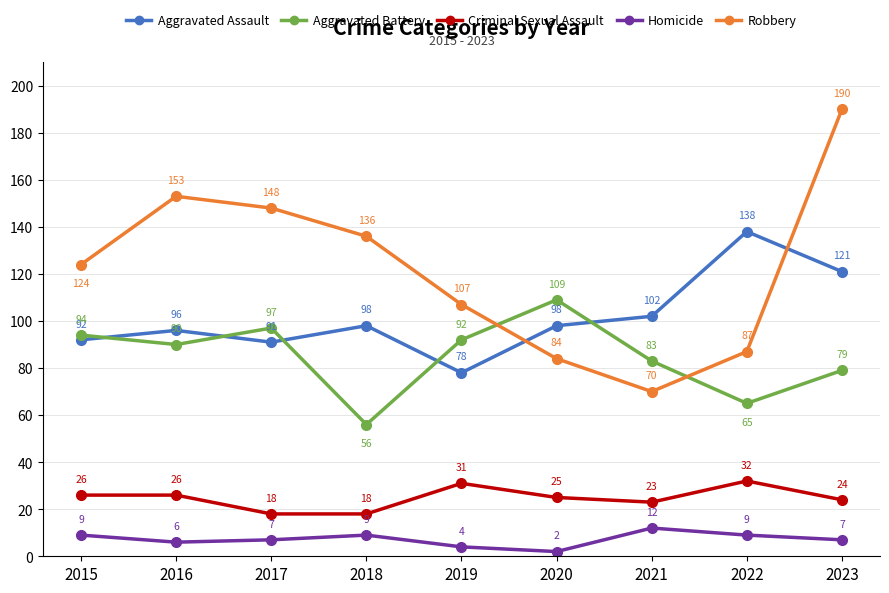

What are all the series names shown in the legend?

Aggravated Assault, Aggravated Battery, Criminal Sexual Assault, Homicide, Robbery